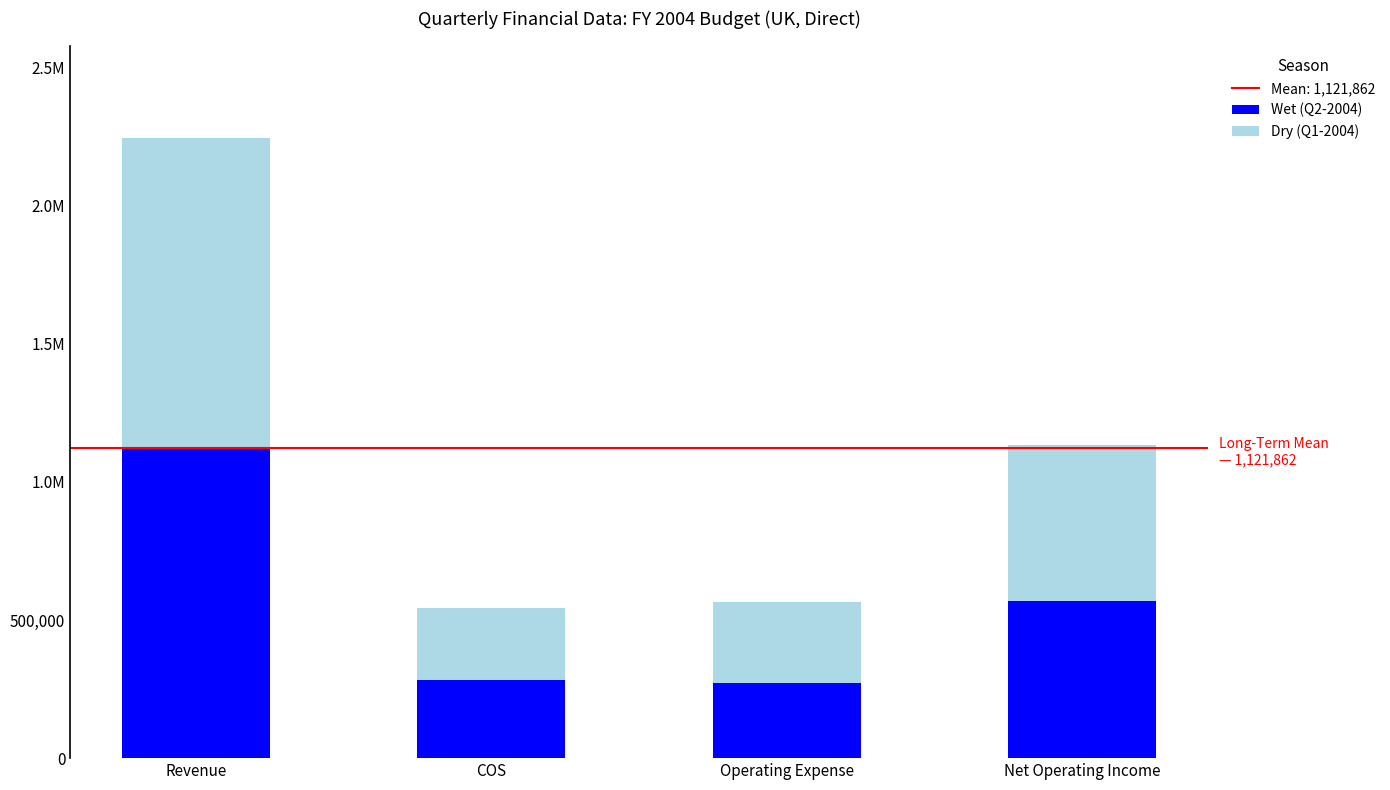

Does the chart contain any negative values?

No